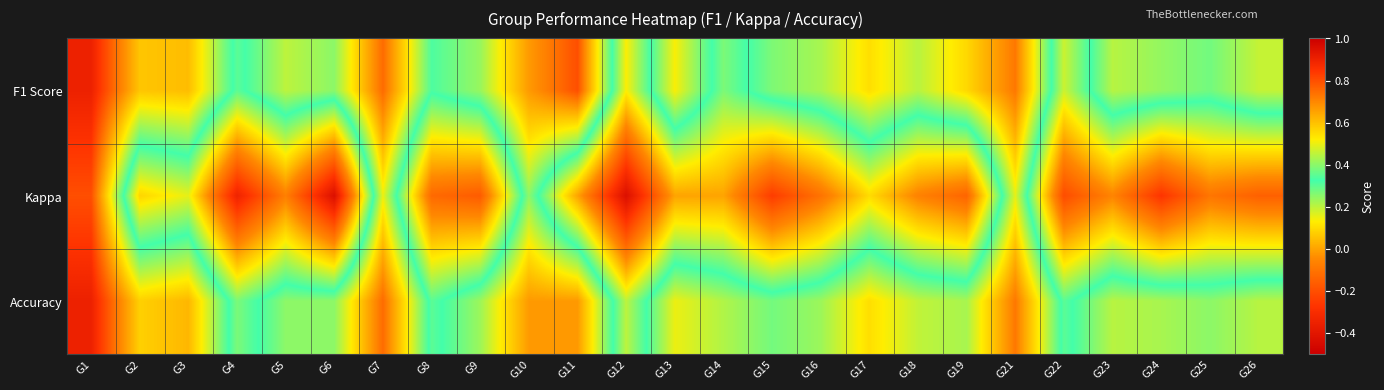

Between G9 and G1, which is larger?

G1